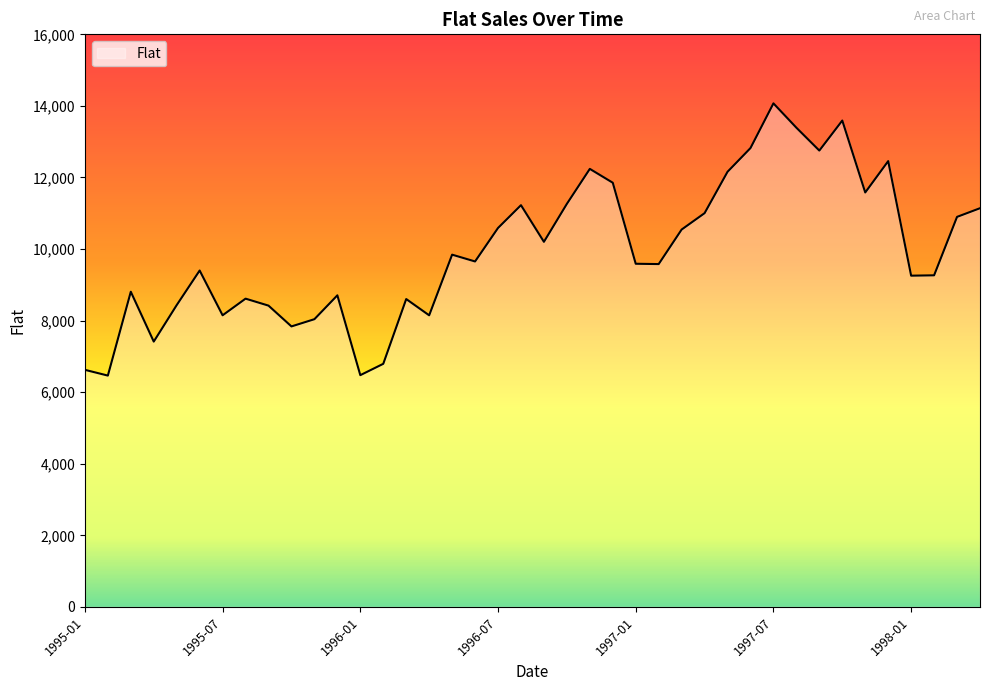

What is the maximum value shown in the chart?

14071